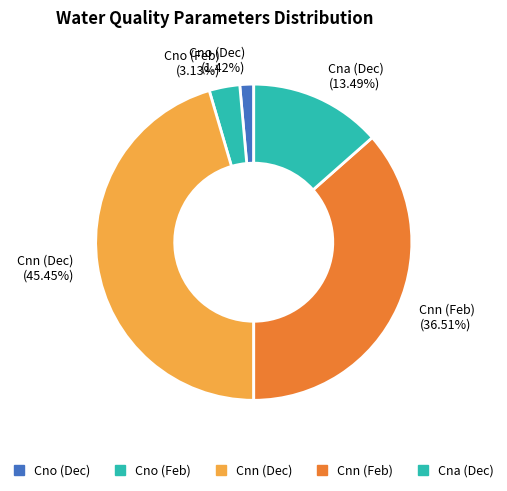

Which slice is the largest?

Cnn (Dec)